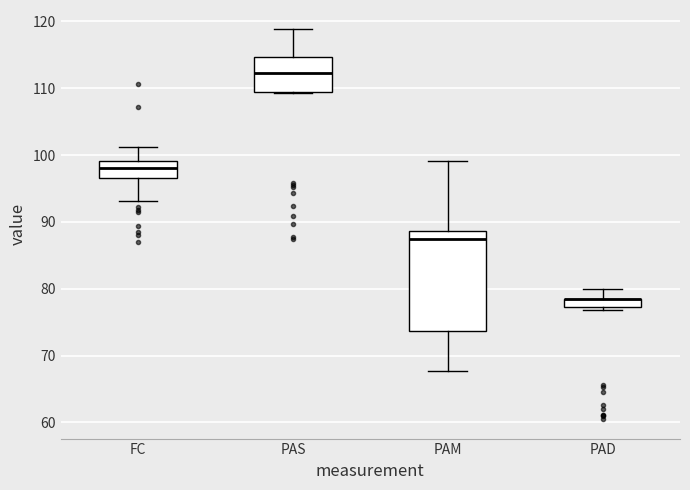

Where is the lower edge of the box for FC on the y-axis? The values are not printed on the chart, so give them approximately, as read against the axis.

97